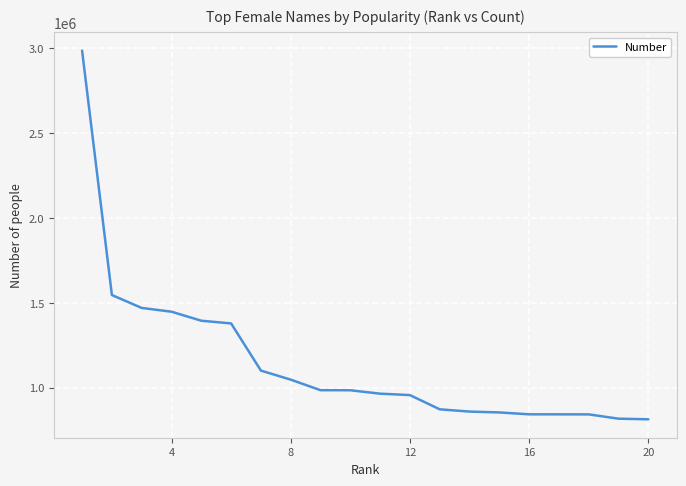

What is the minimum value shown in the chart?

814766